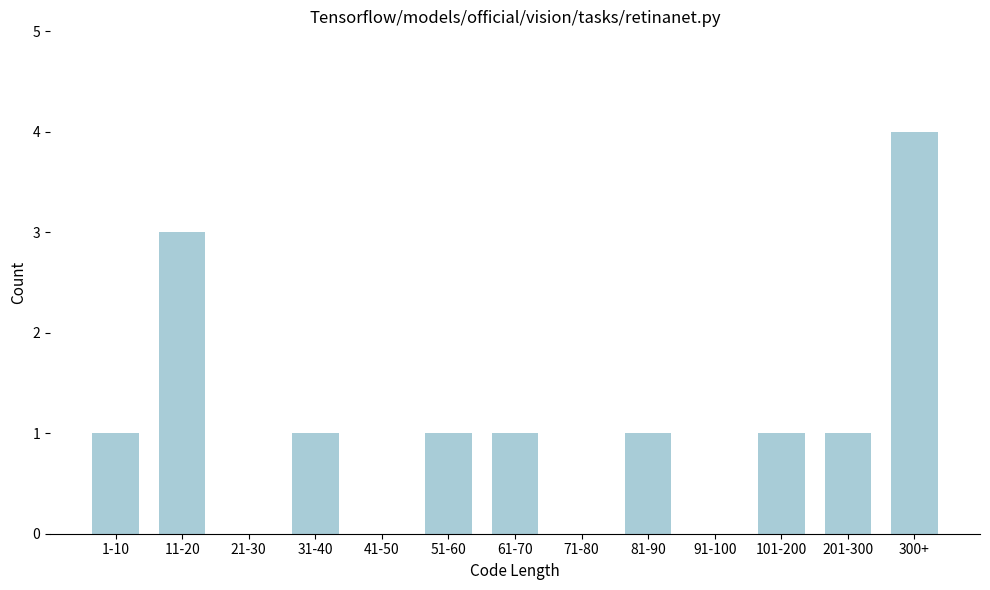

Reading left to right, list all the values displayed in this chart.

1-10=1	11-20=3	21-30=0	31-40=1	41-50=0	51-60=1	61-70=1	71-80=0	81-90=1	91-100=0	101-200=1	201-300=1	300+=4